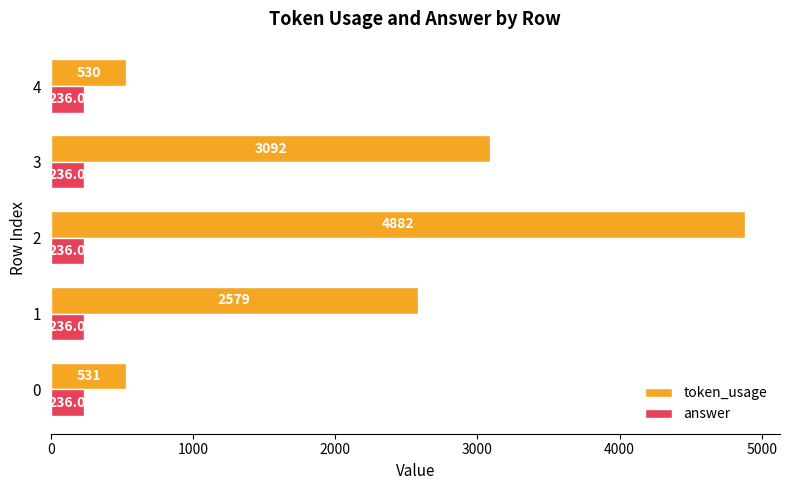

List the series in order of their overall mean, highest first.

token_usage, answer